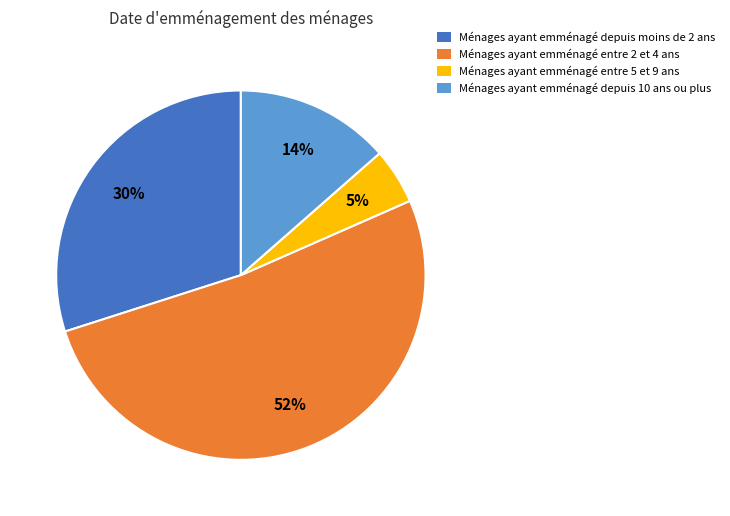

Is there any slice that represents more than half of the pie?

Yes